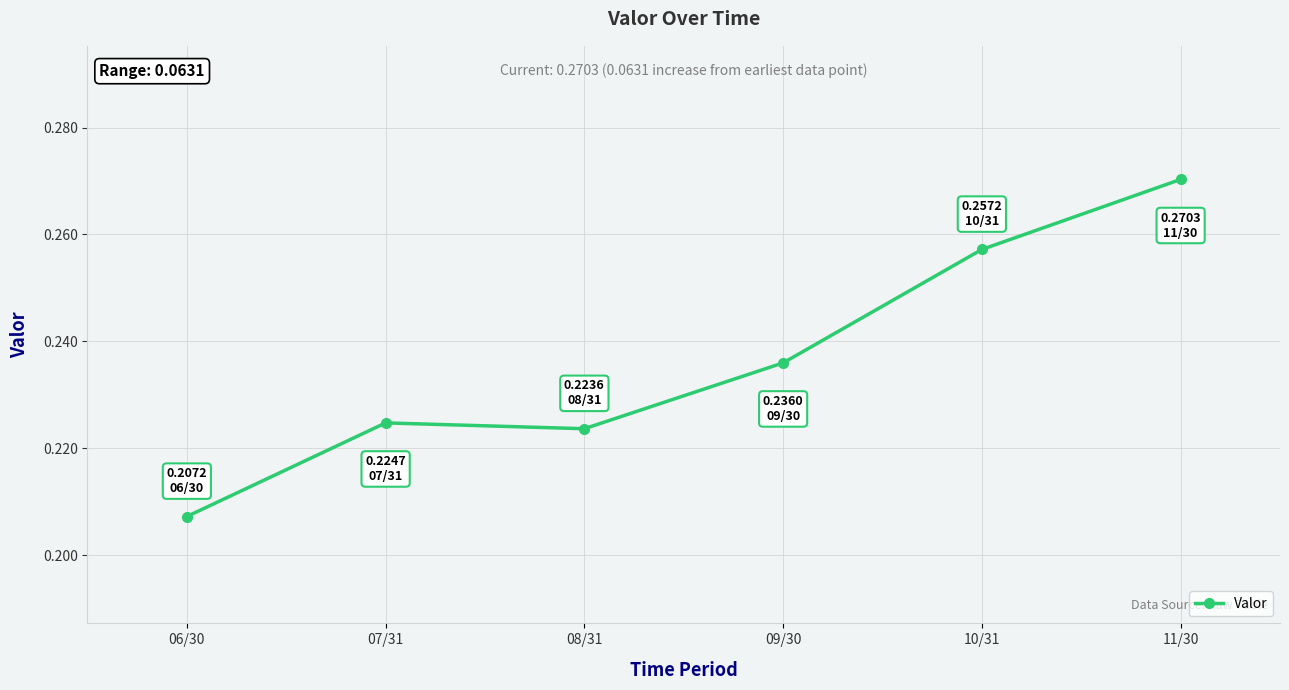

At which label is the value closest to 0?

06/30